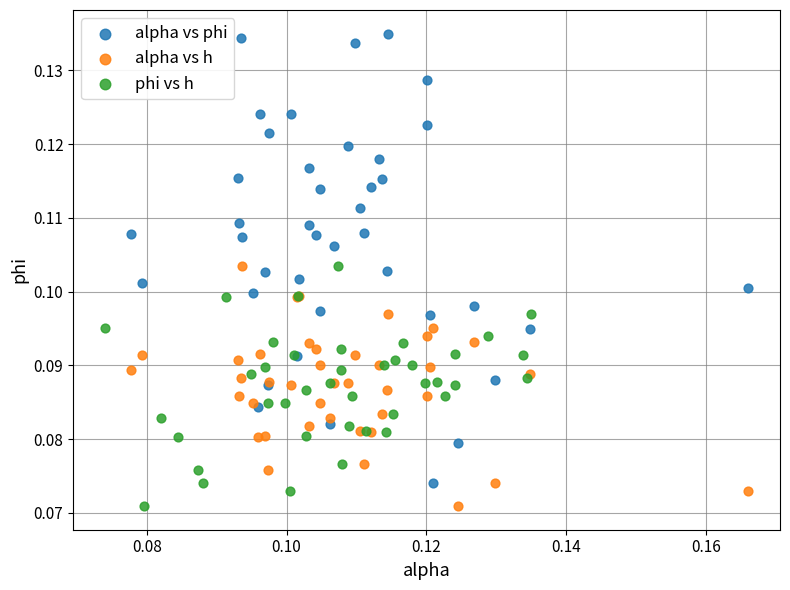

Which series reaches the maximum Y coordinate?

alpha vs phi